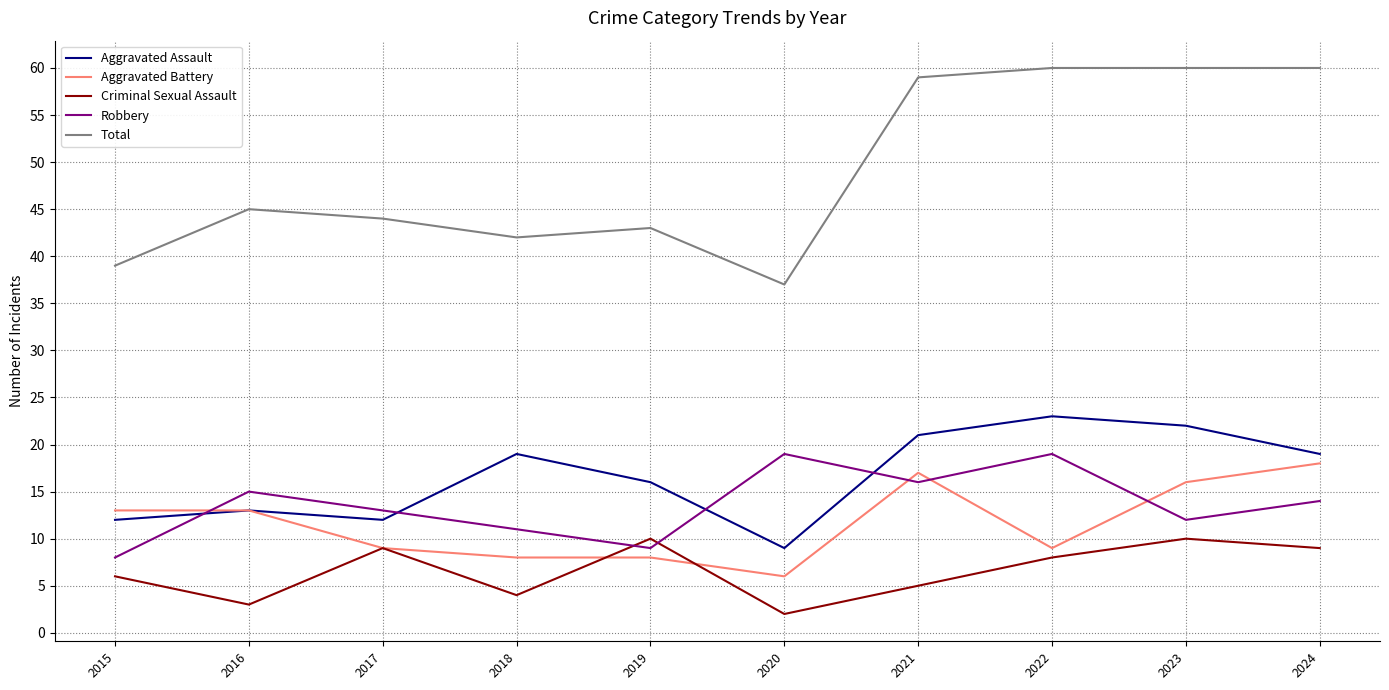

How many values in the Total series are below 45?

5